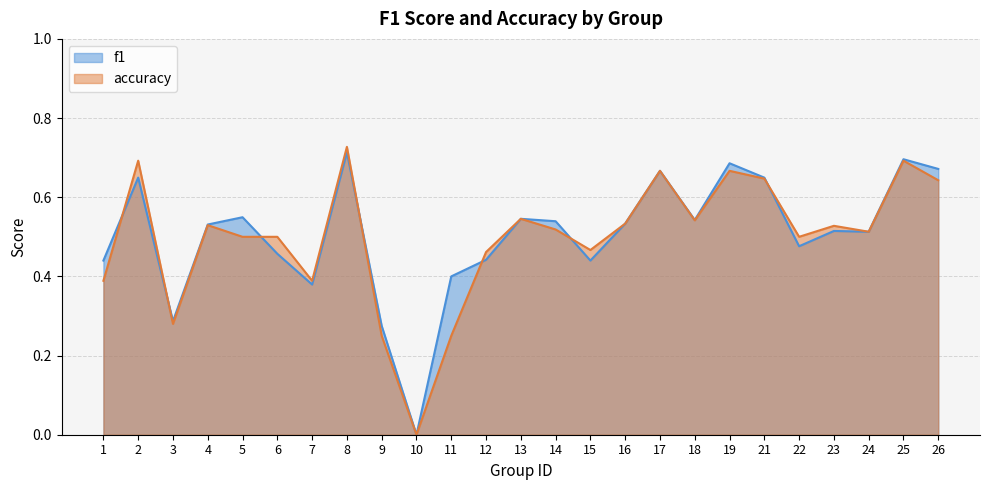

Which series has the largest range (max minus min)?

accuracy